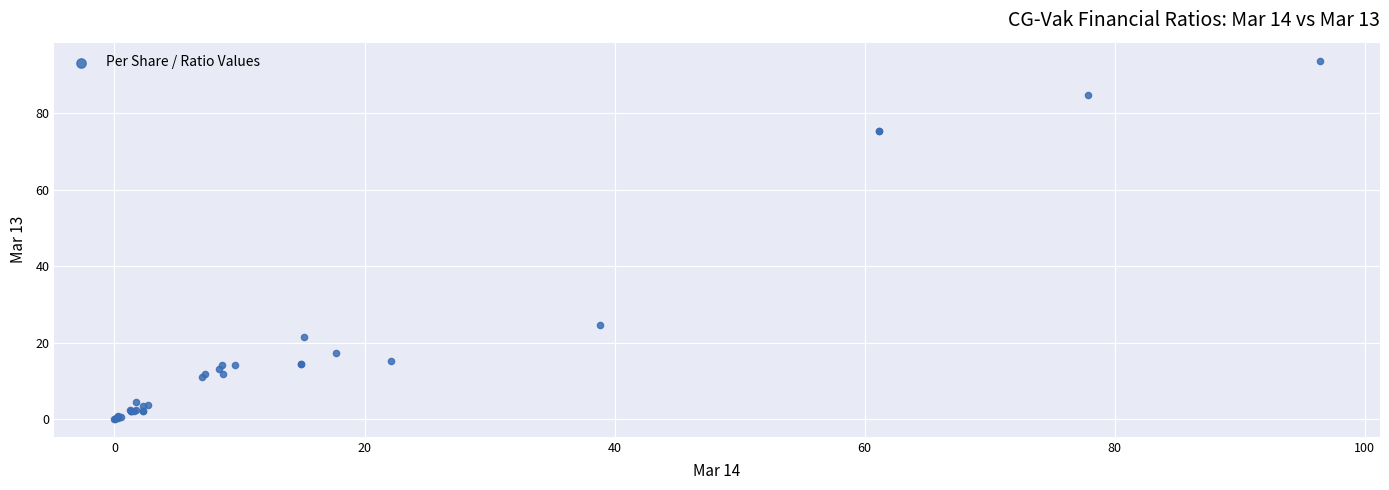

What Y value in the scatter plot is closest to 46?

24.6